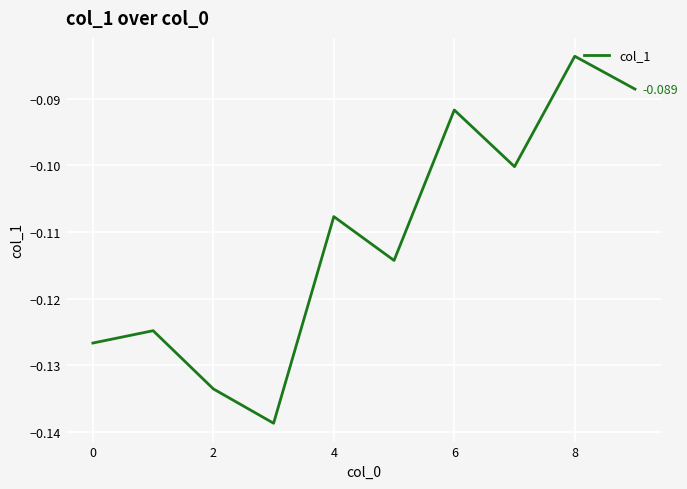

What is the smallest value displayed?

-0.1